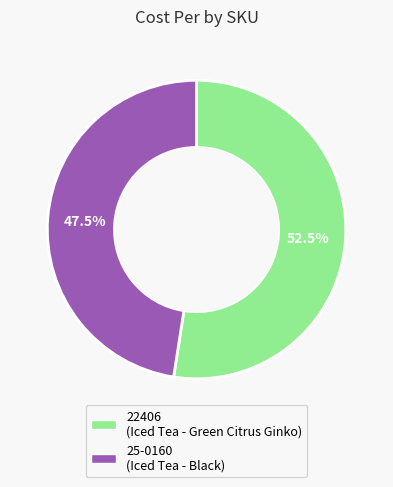

How many segments does this pie chart have?

2